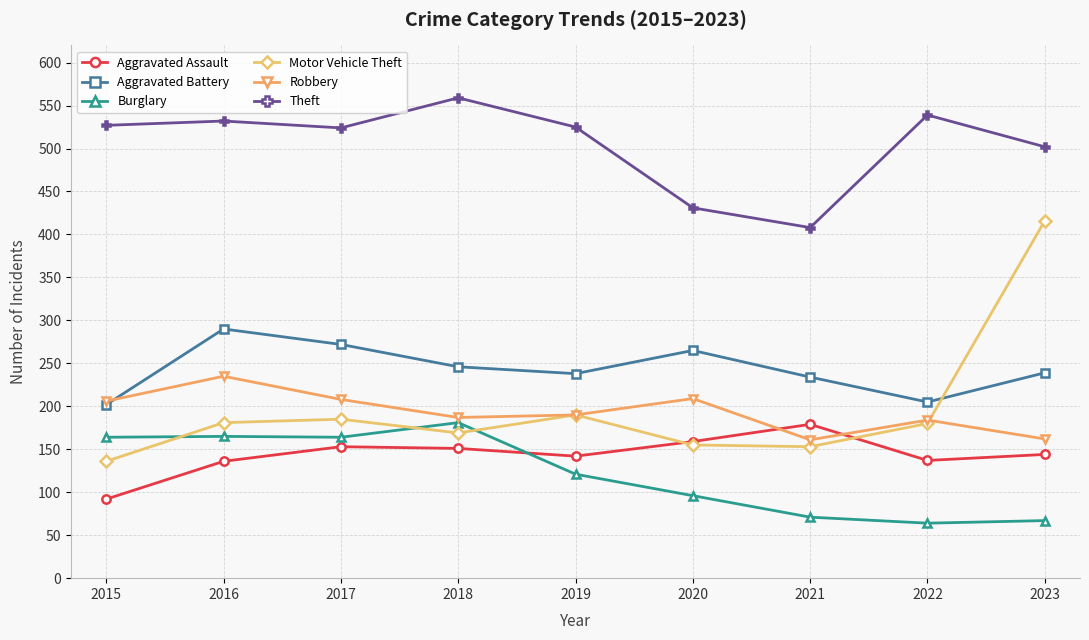

What is the maximum value for Motor Vehicle Theft?

416